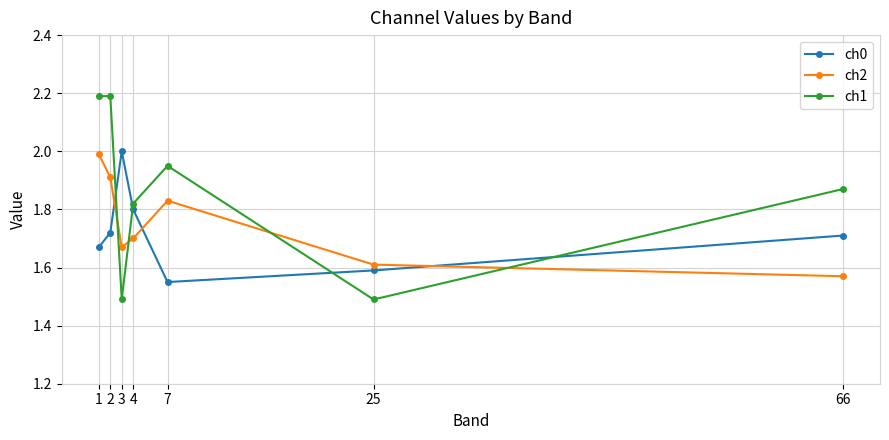

At how many categories does at least one series exceed 1?

7